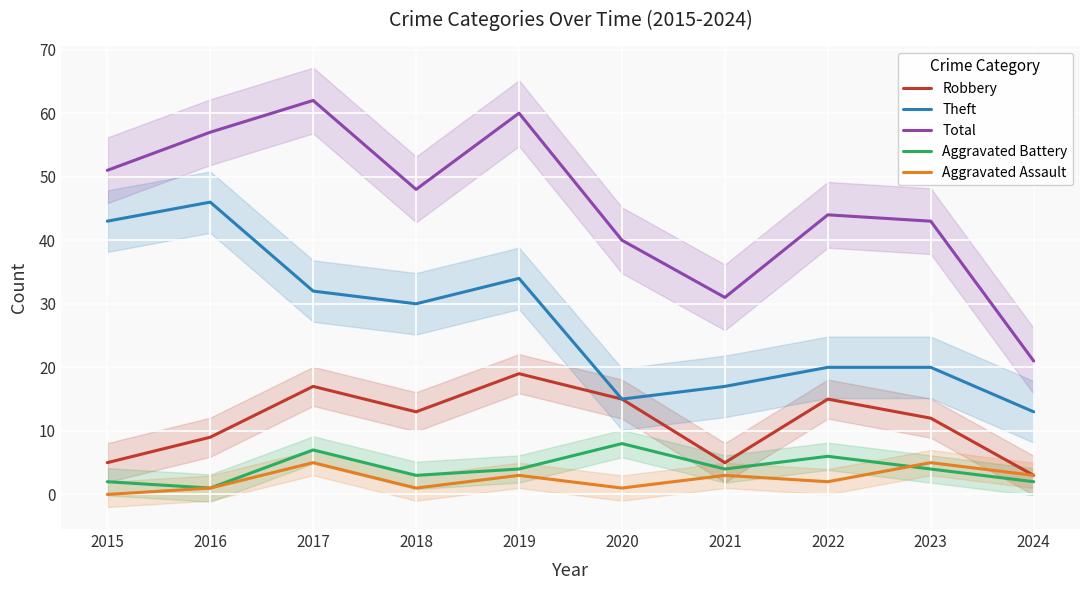

True or false: Theft and Robbery intersect in this chart.

False